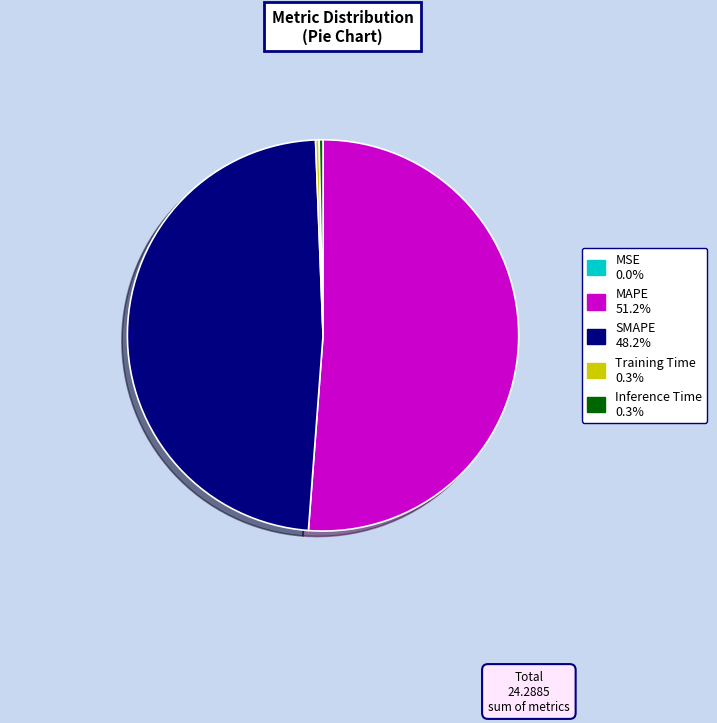

What is the largest slice in the pie chart?

MAPE